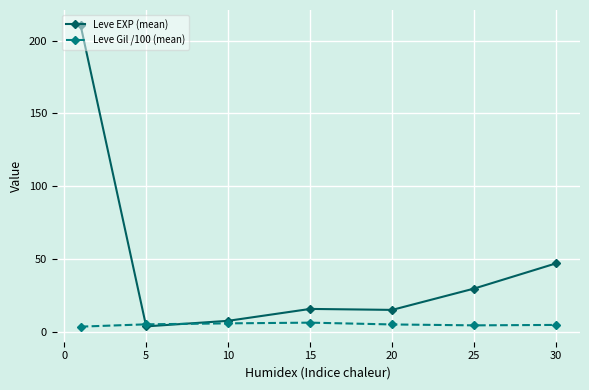

Which series has the widest spread of values?

Leve EXP (mean)